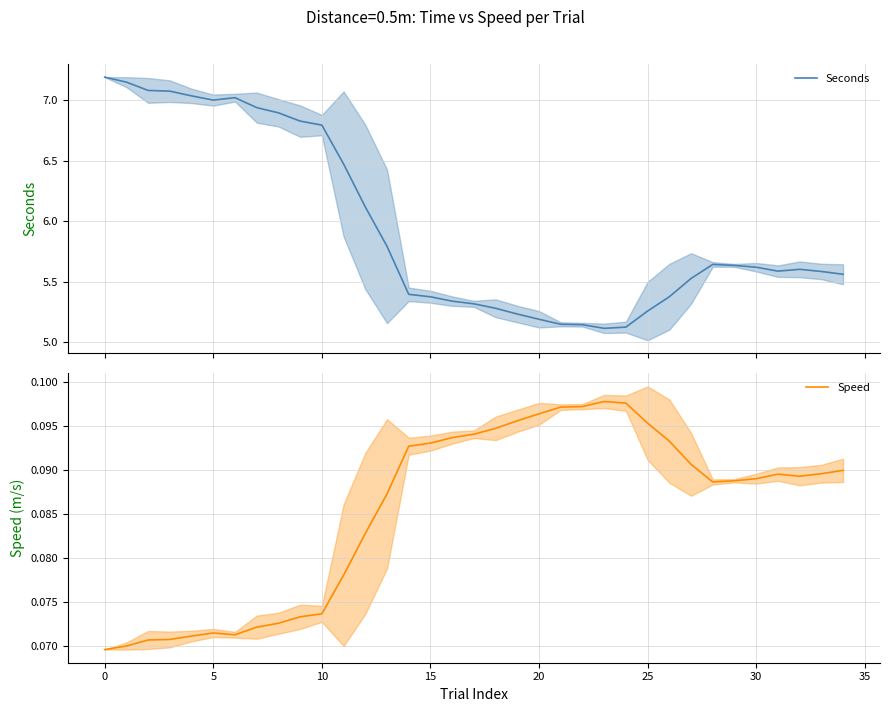

Which has a higher value, 29 or 25?

29